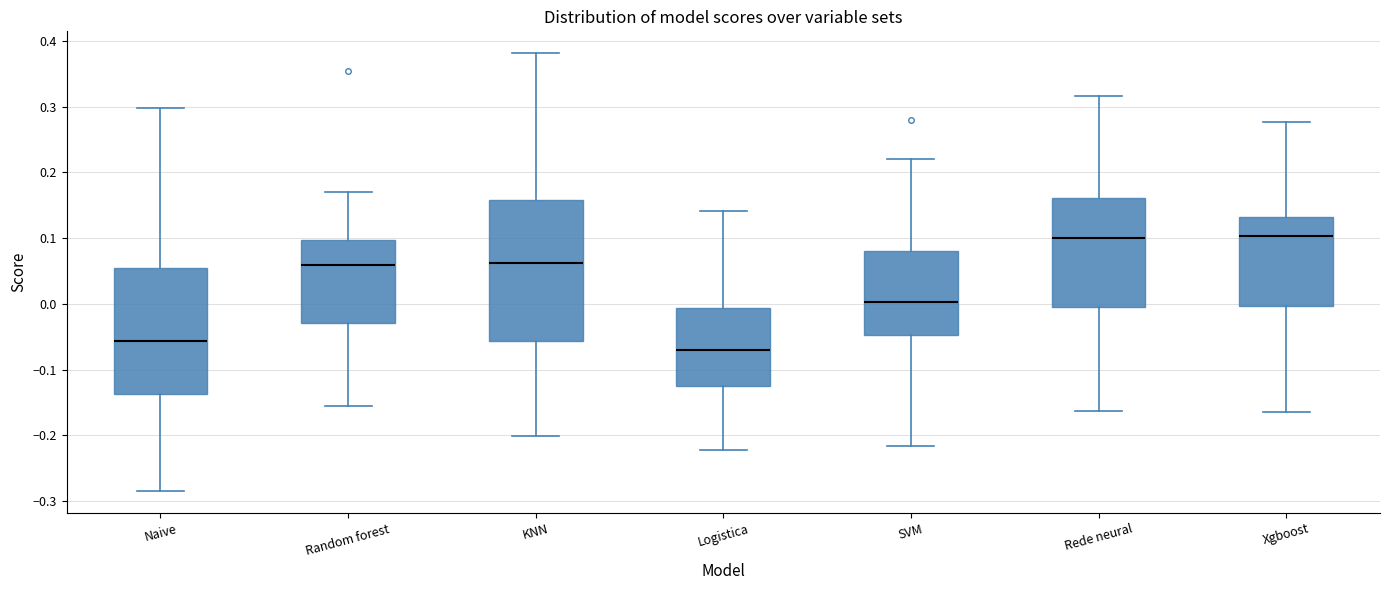

Which box is the tallest, from its lower edge to its upper edge?

KNN